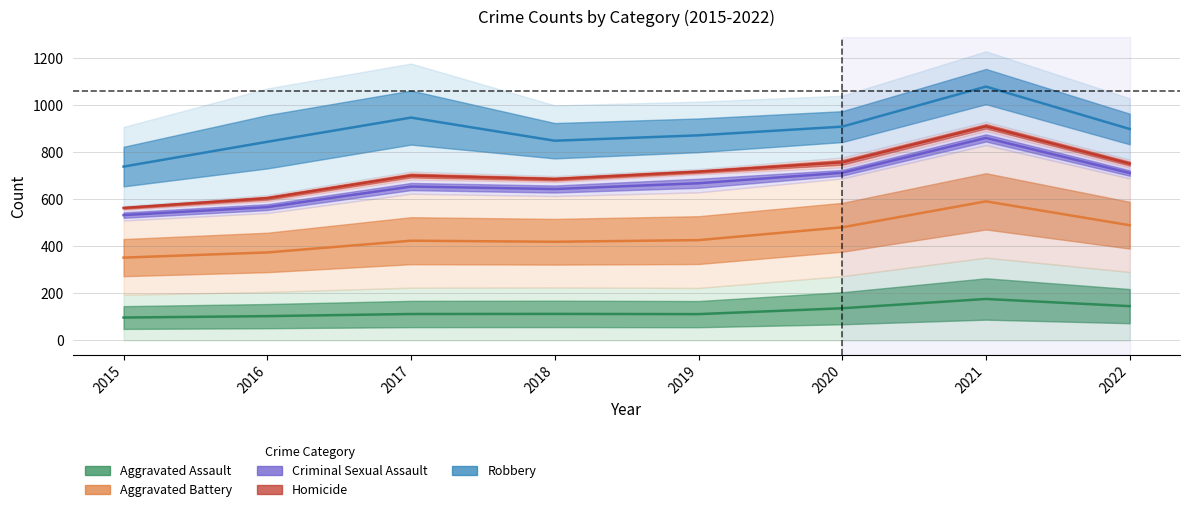

Count the number of data series in this chart.

5